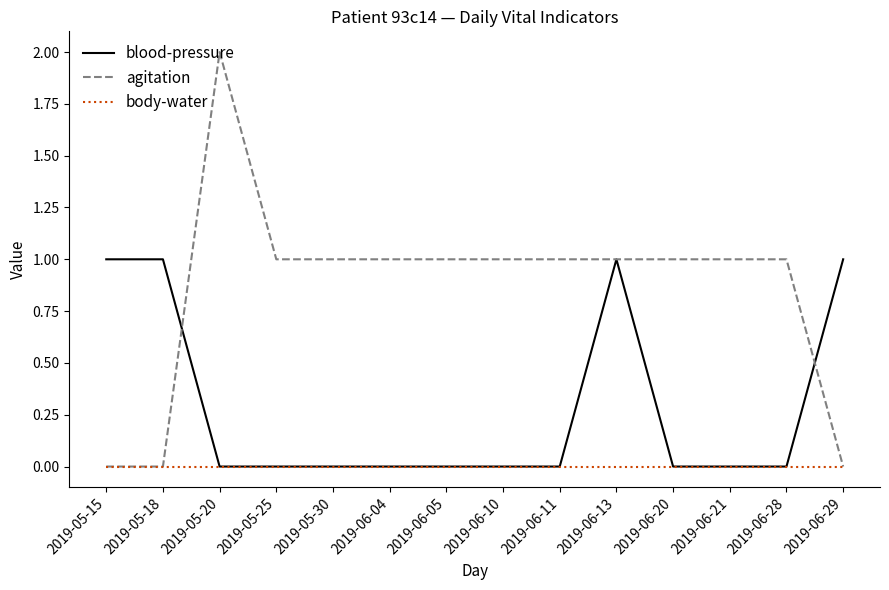

Reading right to left, extract all data points from this chart.

blood-pressure: 2019-06-29=1	2019-06-28=0	2019-06-21=0	2019-06-20=0	2019-06-13=1	2019-06-11=0	2019-06-10=0	2019-06-05=0	2019-06-04=0	2019-05-30=0	2019-05-25=0	2019-05-20=0	2019-05-18=1	2019-05-15=1
agitation: 2019-06-29=0	2019-06-28=1	2019-06-21=1	2019-06-20=1	2019-06-13=1	2019-06-11=1	2019-06-10=1	2019-06-05=1	2019-06-04=1	2019-05-30=1	2019-05-25=1	2019-05-20=2	2019-05-18=0	2019-05-15=0
body-water: 2019-06-29=0	2019-06-28=0	2019-06-21=0	2019-06-20=0	2019-06-13=0	2019-06-11=0	2019-06-10=0	2019-06-05=0	2019-06-04=0	2019-05-30=0	2019-05-25=0	2019-05-20=0	2019-05-18=0	2019-05-15=0